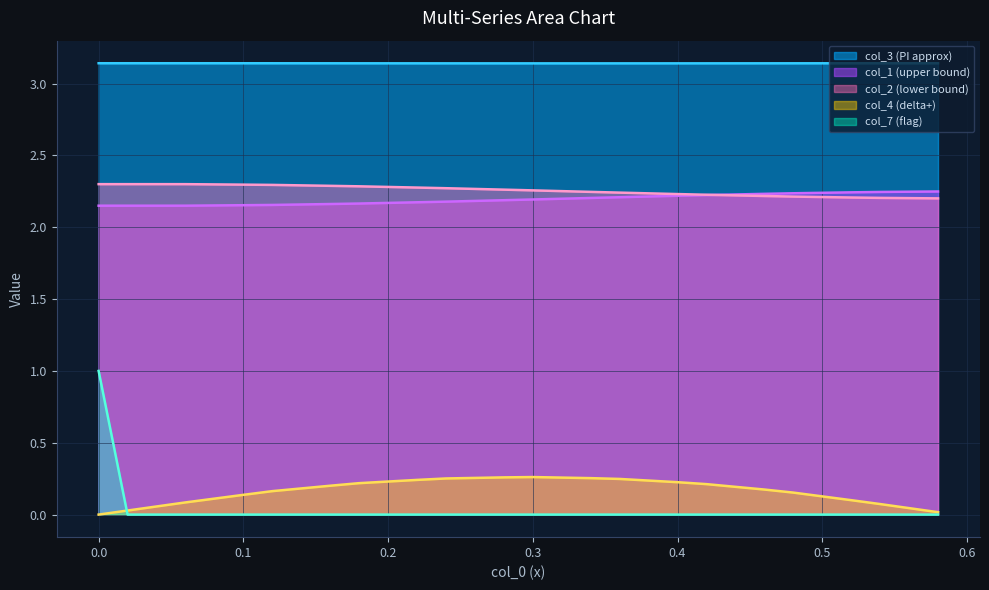

What is the difference between the maximum and minimum values in the col_7 series?

1.0